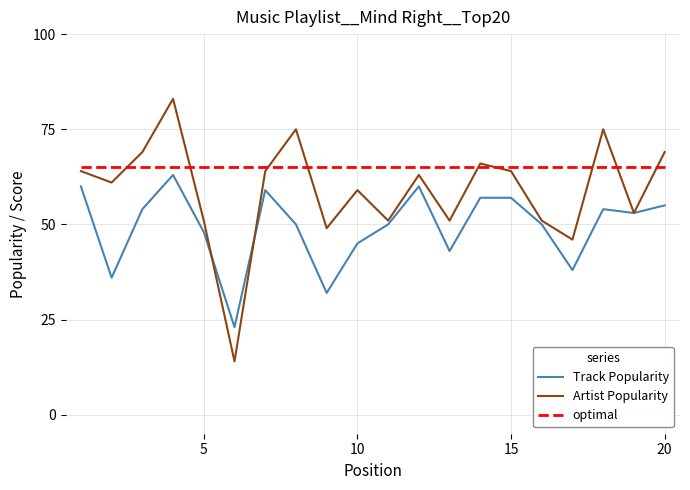

Is this an area chart (filled region under the line)?

No